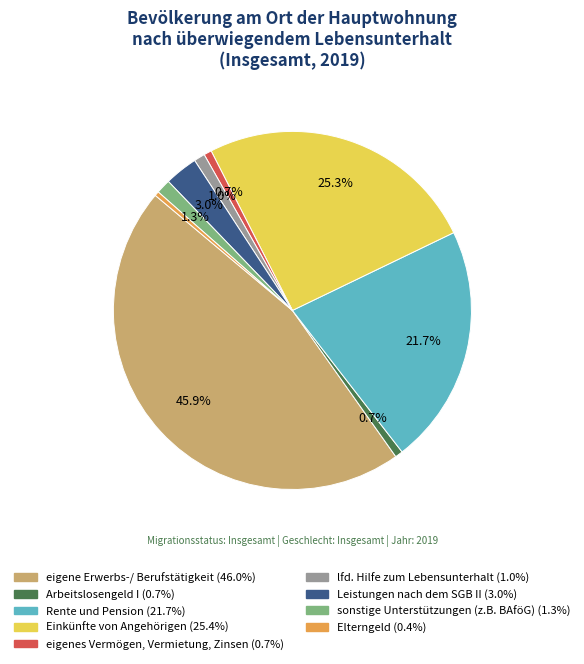

Between sonstige Unterstützungen (z.B. BAföG) and Arbeitslosengeld I, which is larger?

sonstige Unterstützungen (z.B. BAföG)